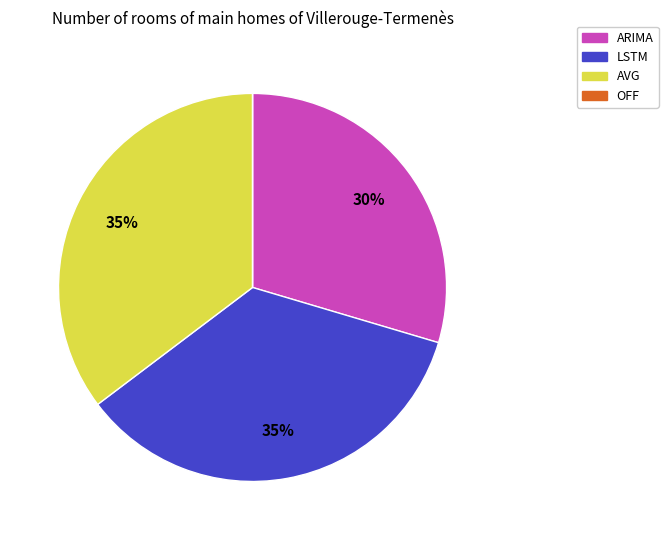

To the nearest percent, what is the average slice percentage?

25%